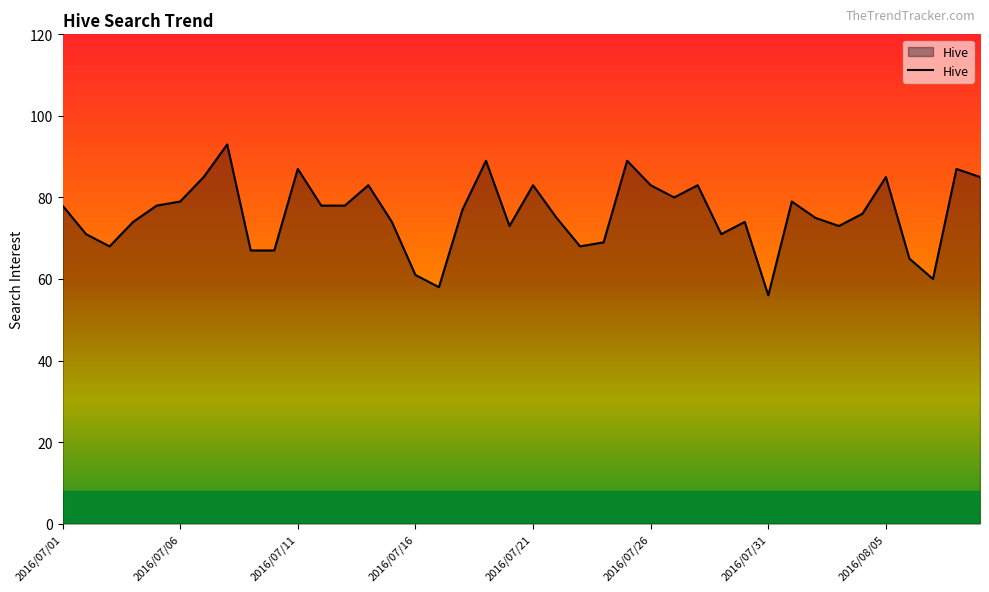

What is the difference between the maximum and minimum values?

37